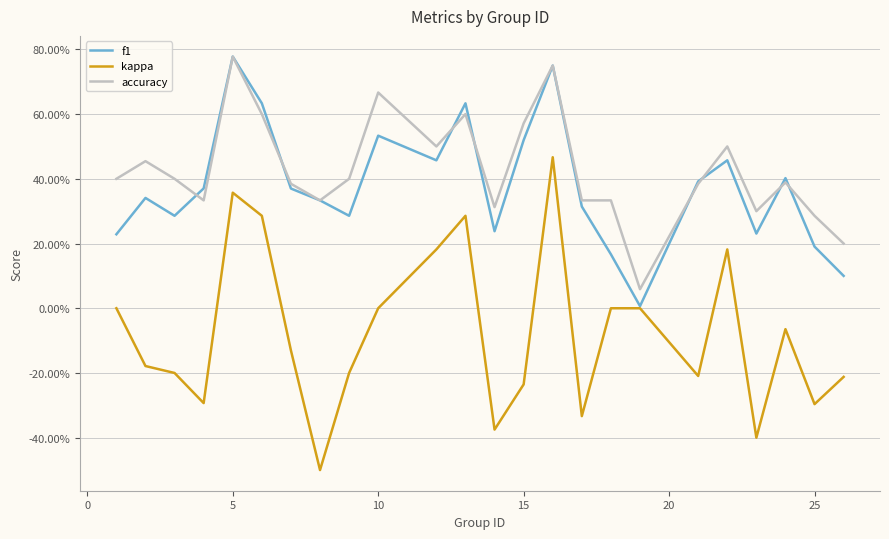

What are all the series names shown in the legend?

f1, kappa, accuracy